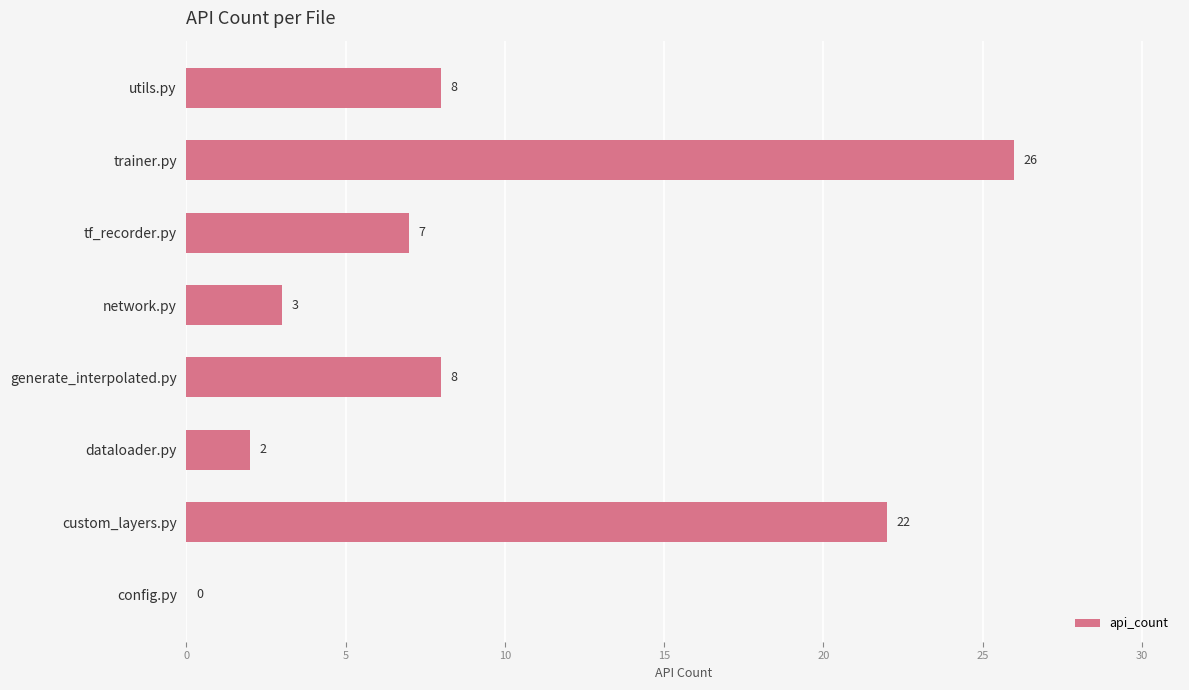

What is the sum of all values?

76